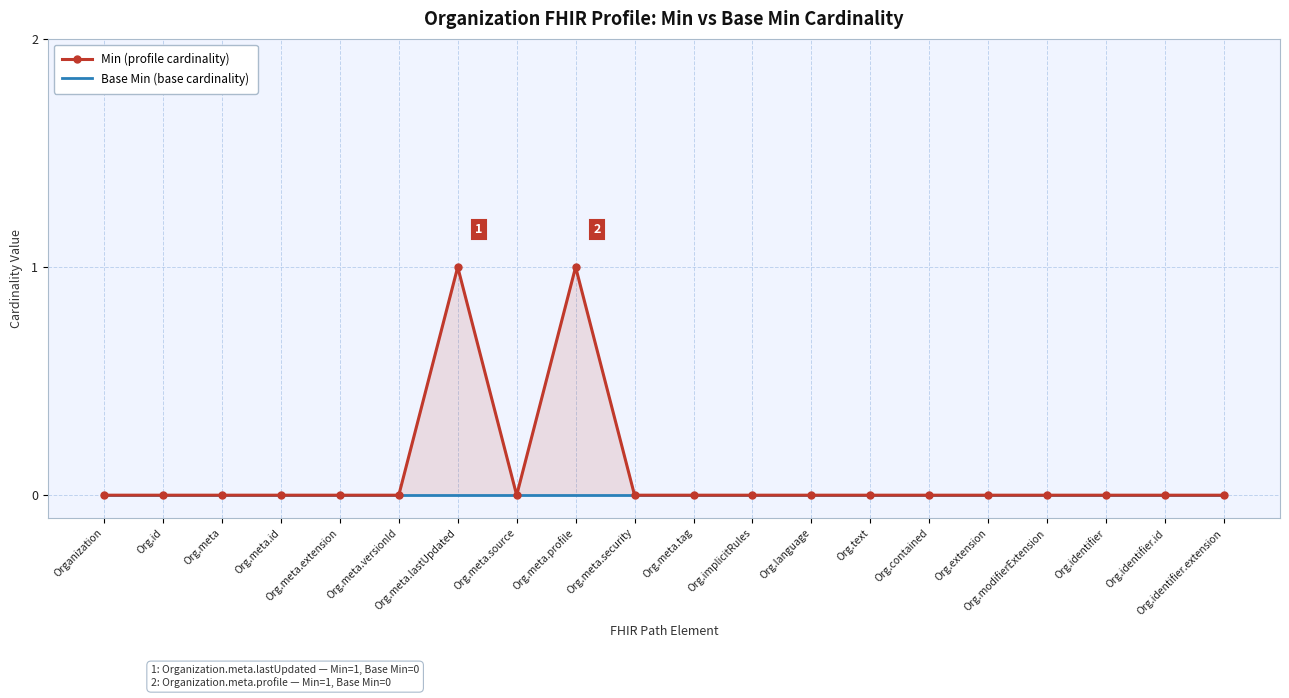

Reading right to left, extract all data points from this chart.

Min (profile cardinality): 0	0	0	0	0	0	0	0	0	0	0	1	0	1	0	0	0	0	0	0
Base Min (base cardinality): 0	0	0	0	0	0	0	0	0	0	0	0	0	0	0	0	0	0	0	0